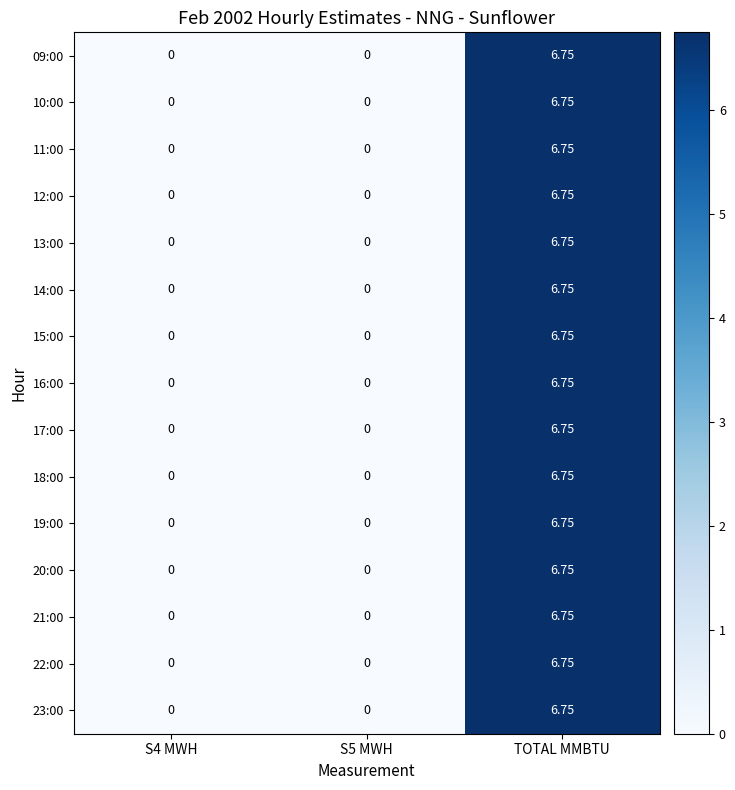

Which label corresponds to the largest value in the chart?

TOTAL MMBTU